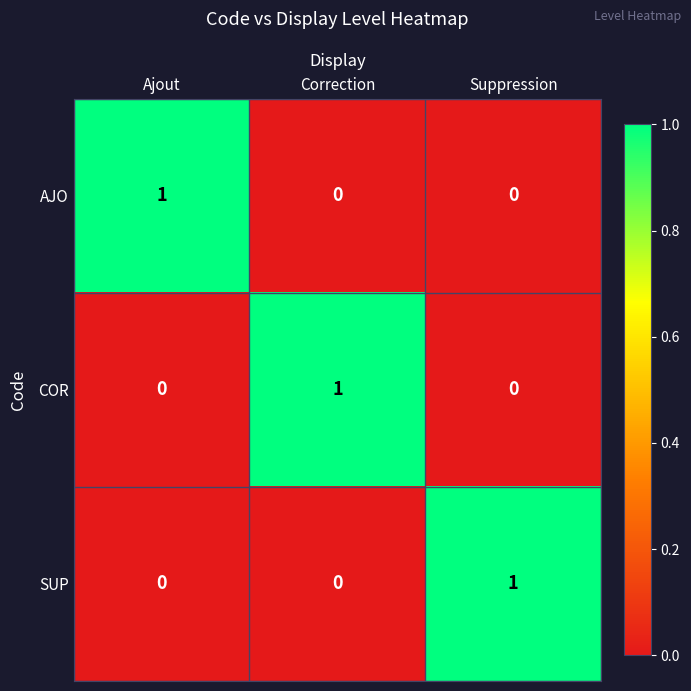

Count the number of data series in this chart.

3